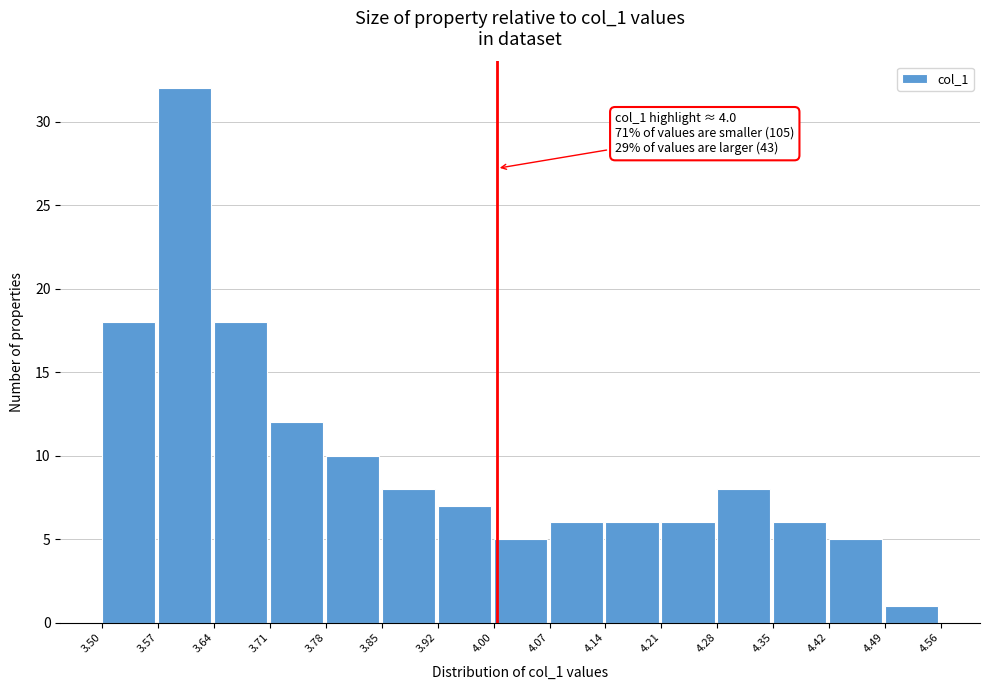

Which range on the x-axis has the tallest bar?

3.57 to 3.64